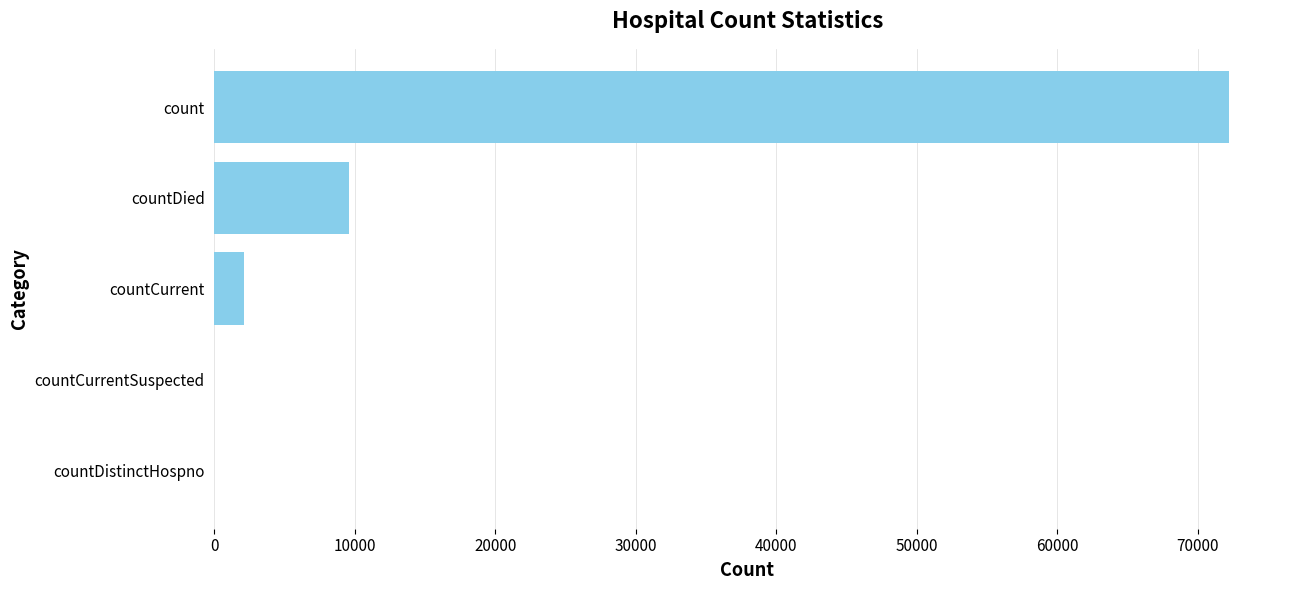

What is the greatest value displayed?

72251